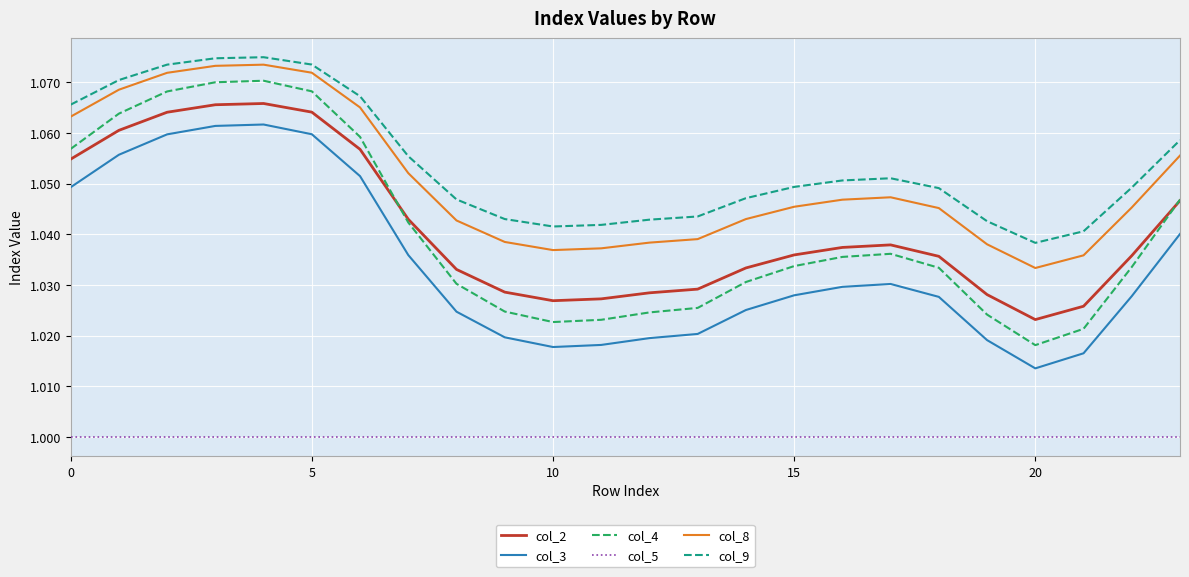

Which series has the widest spread of values?

col_4